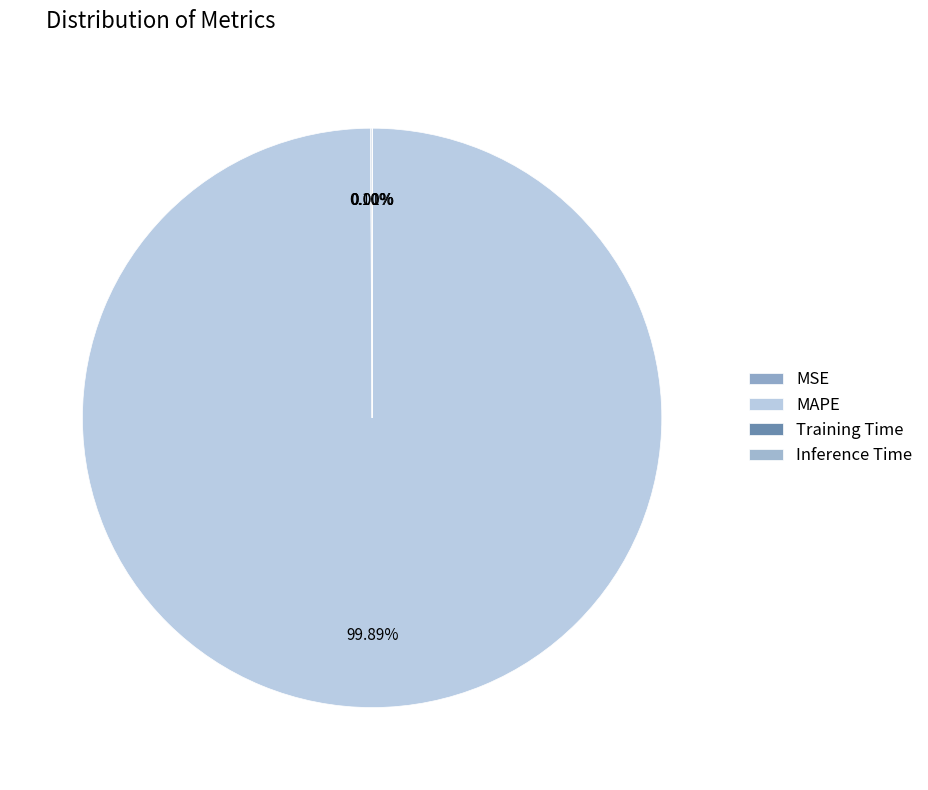

Is it true that MAPE is 100% of the pie?

True